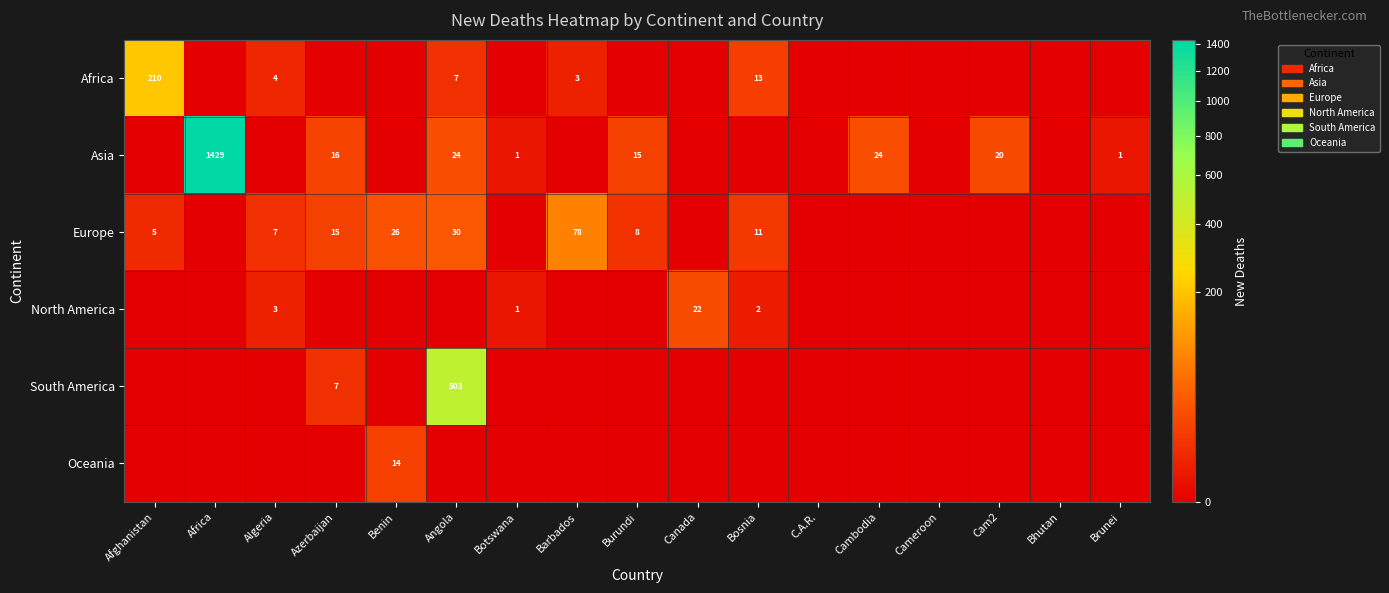

True or false: Asia has a value of 2 at Brunei.

False